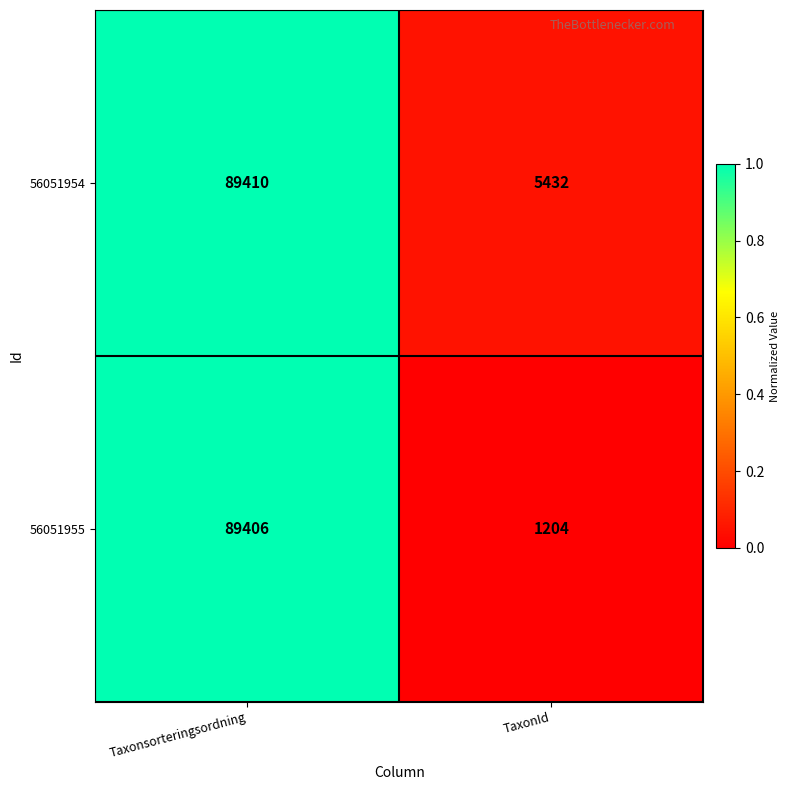

Which series has the largest range (max minus min)?

56051955